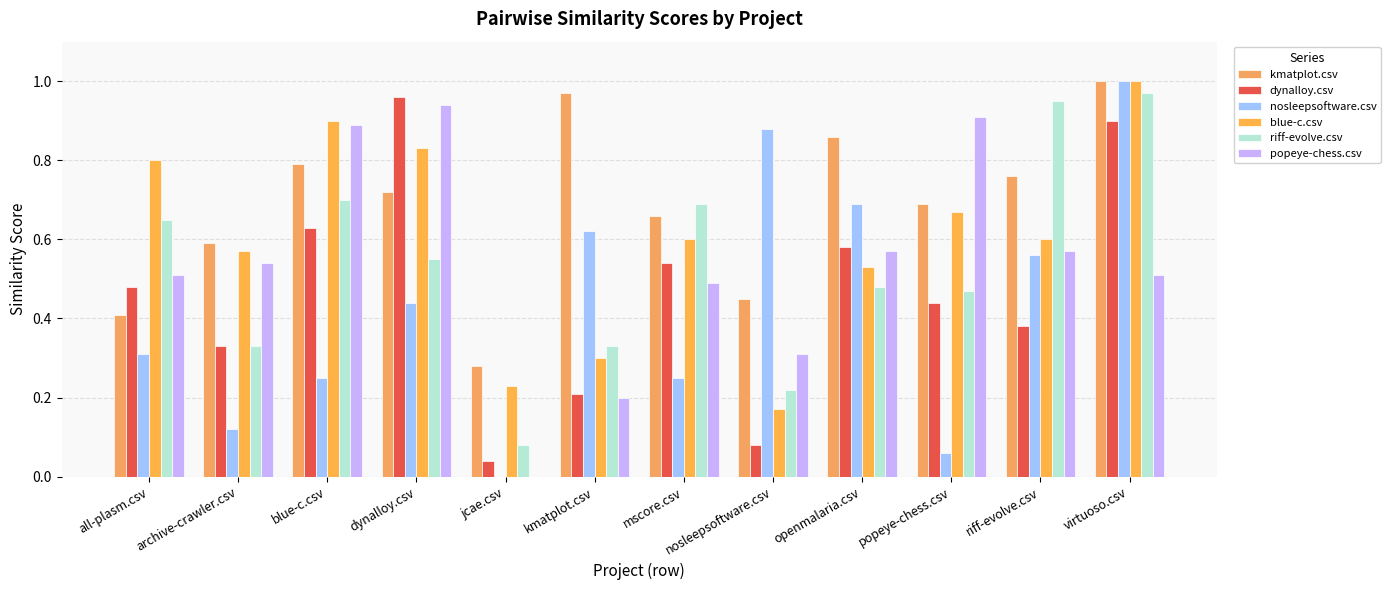

How many data points does each series have?

12